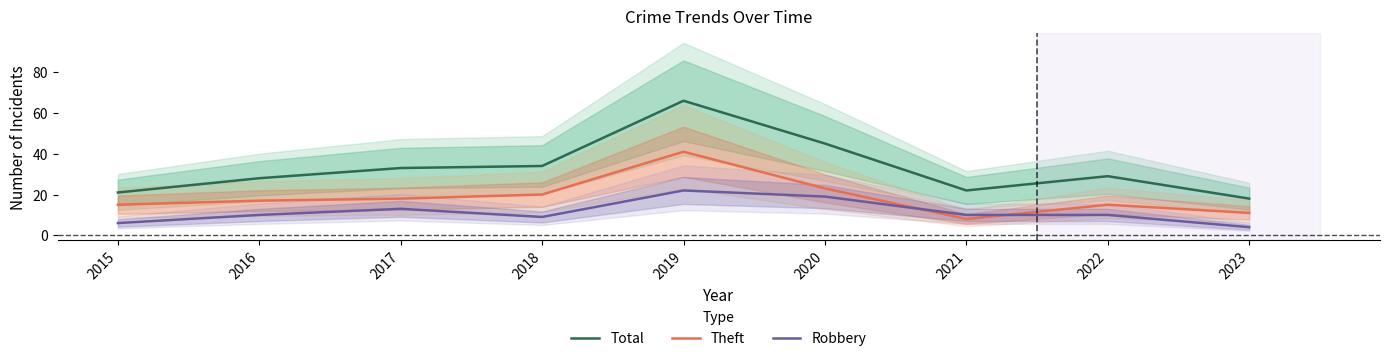

What is the difference between the Theft values at 2016 and 2021?

9